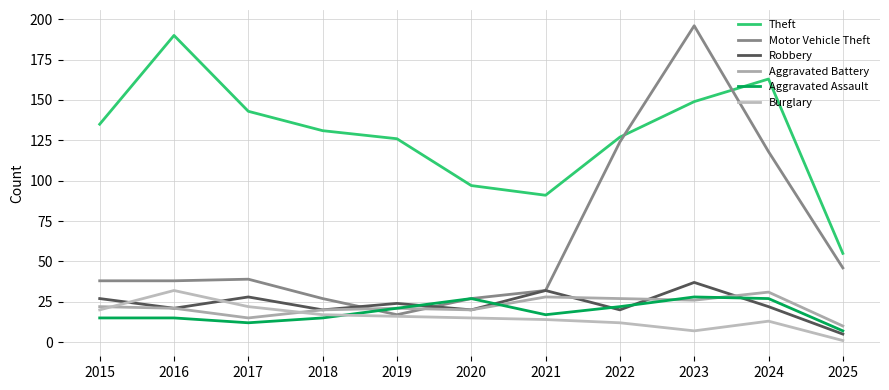

Which series changed the most between 2017 and 2018?

Theft